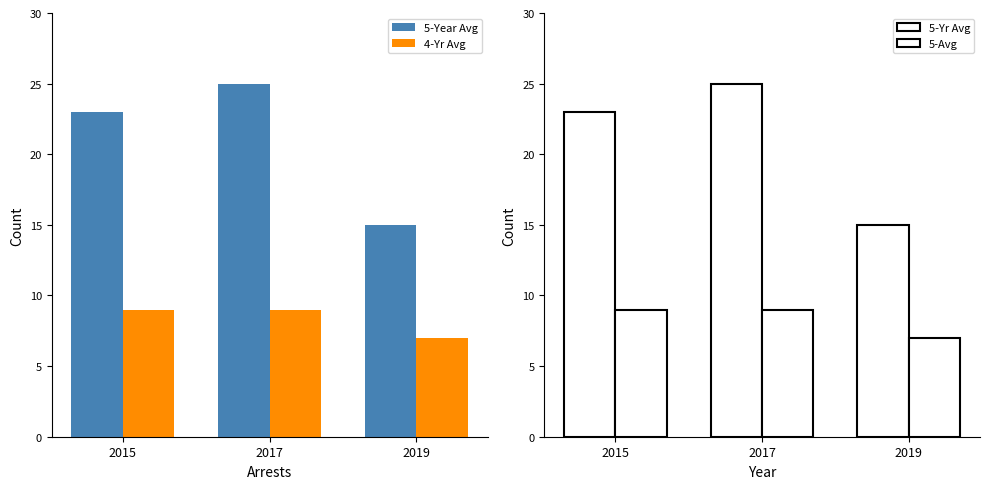

Which category has the lowest value across all series?

2019